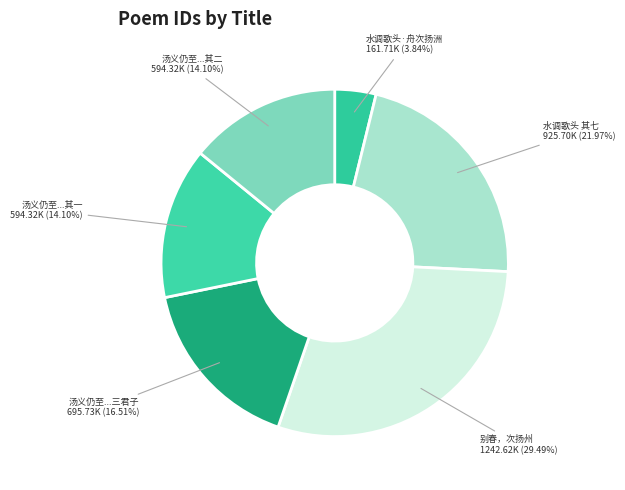

Do 水调歌头·舟次扬洲 and 汤义仍至...三君子 together represent more than half of the pie?

No